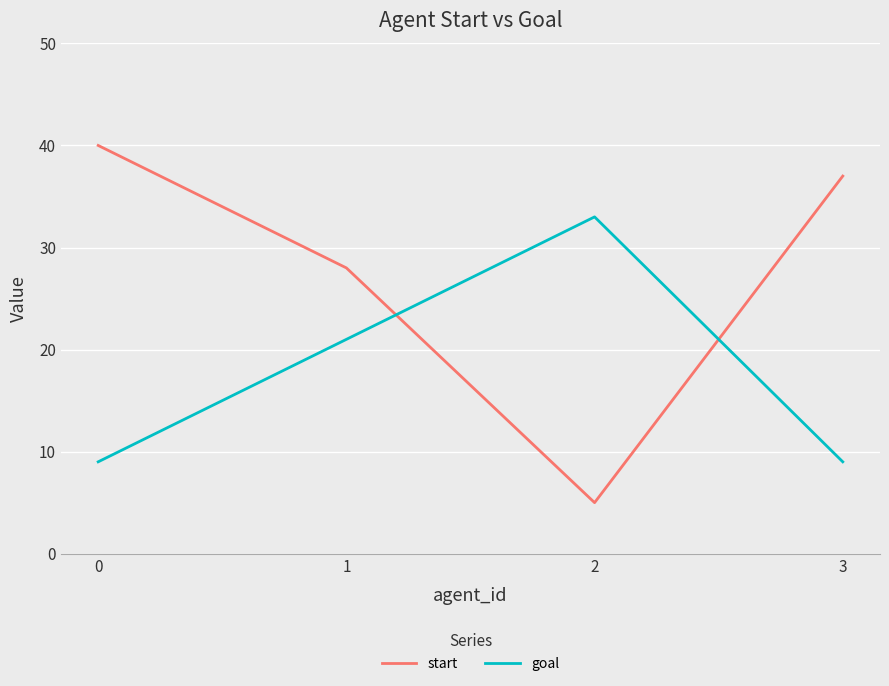

At which label does start reach its minimum?

2